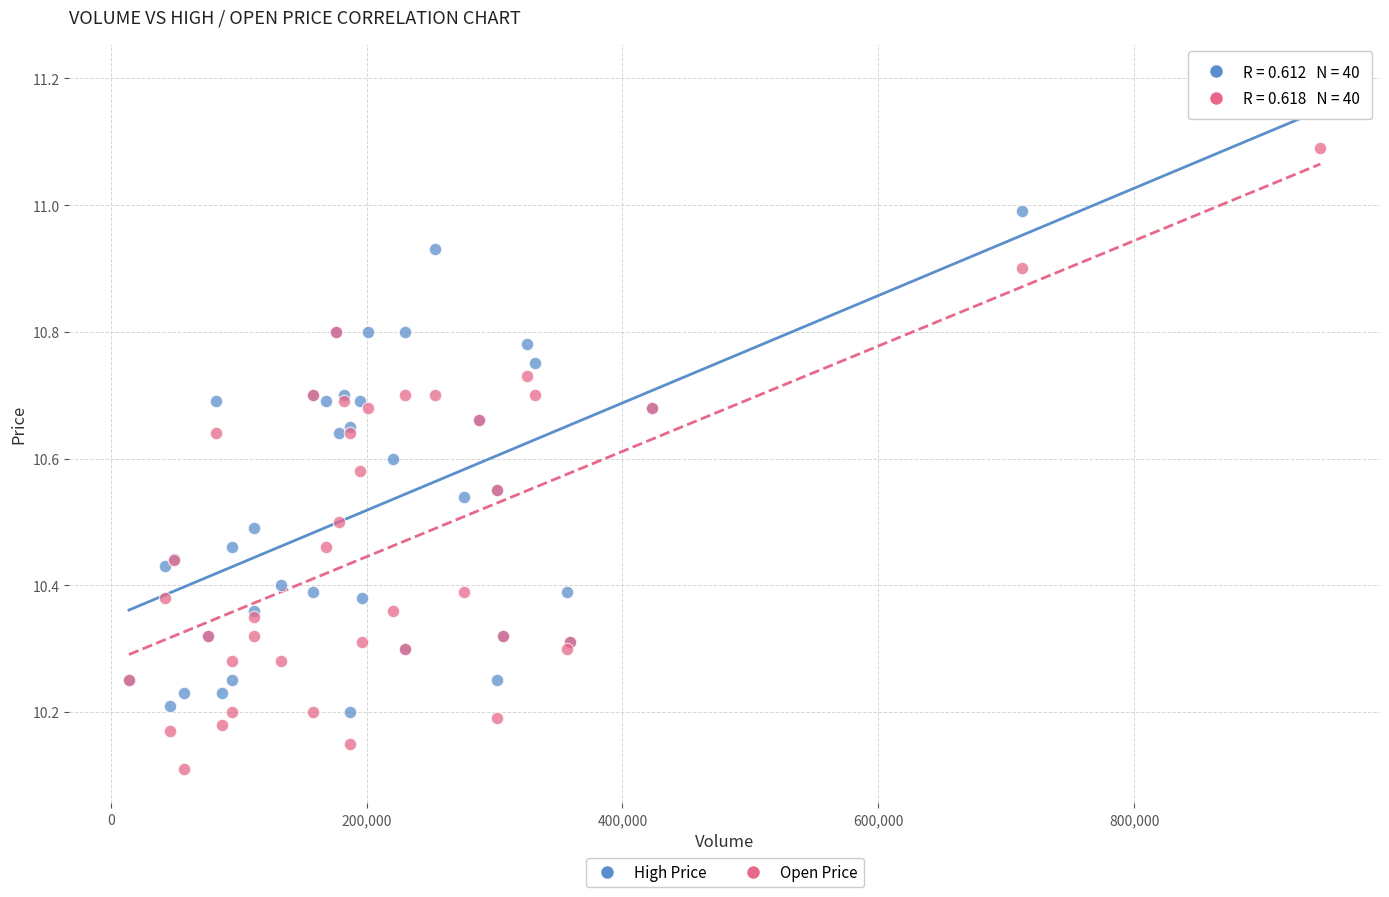

Which series contains the highest Y value?

High Price